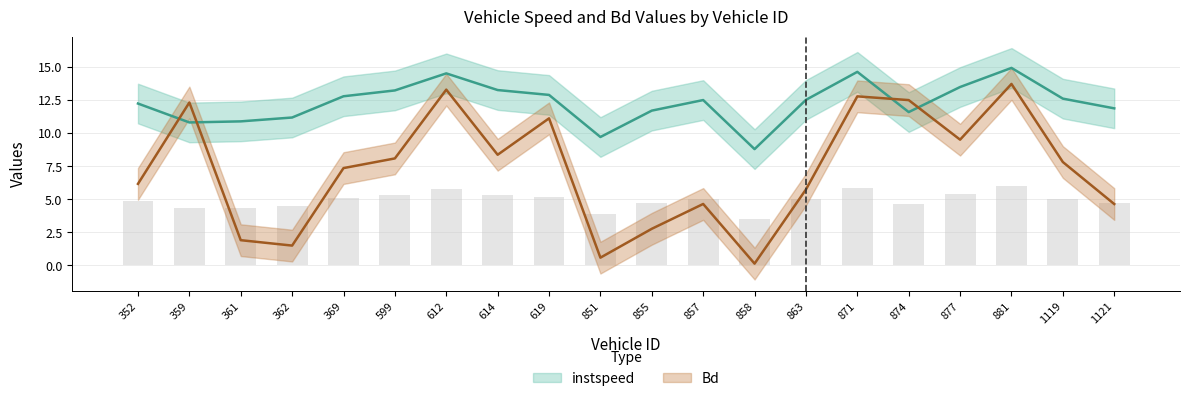

What is the average value of the Bd series?

7.2